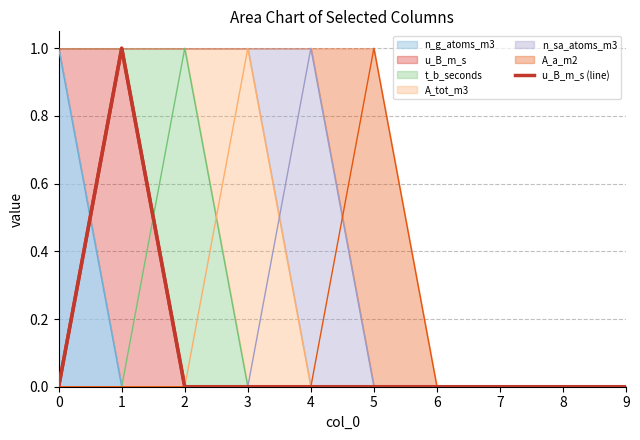

What is the sum of all values?

1